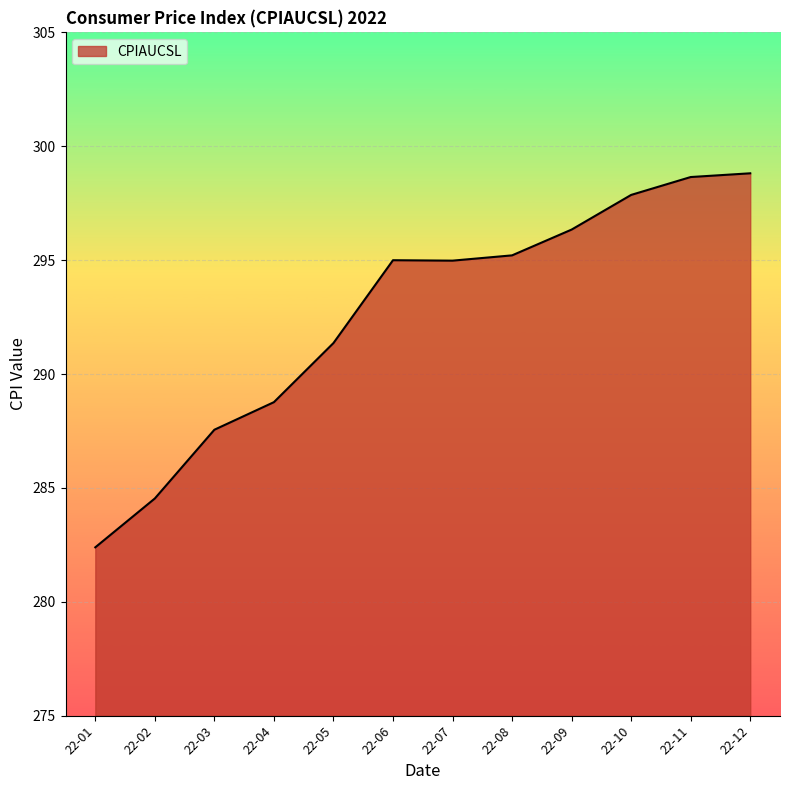

At which label does the data first exceed 294?

22-06